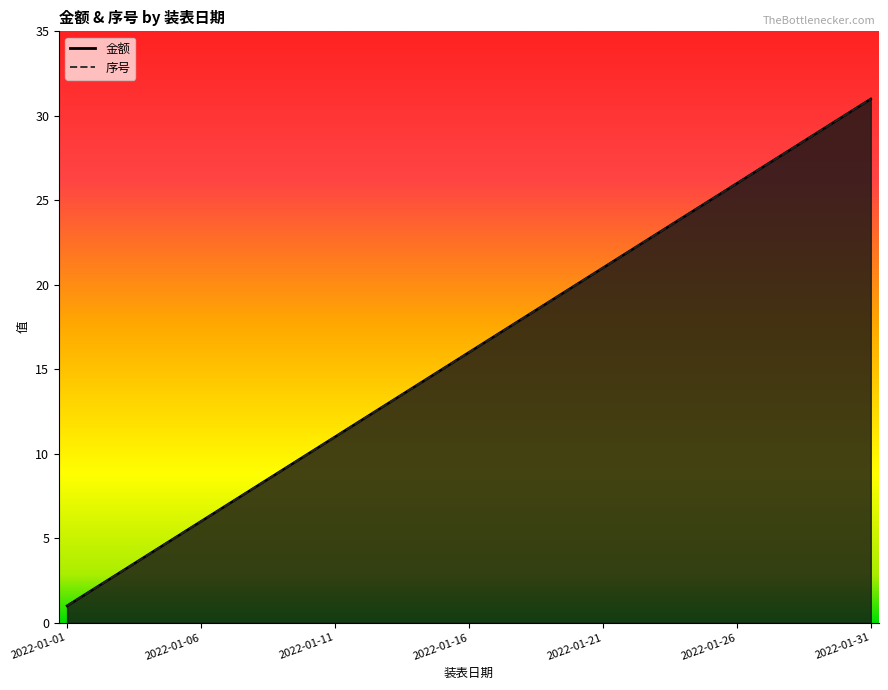

True or false: 金额 and 序号 cross at least once.

False